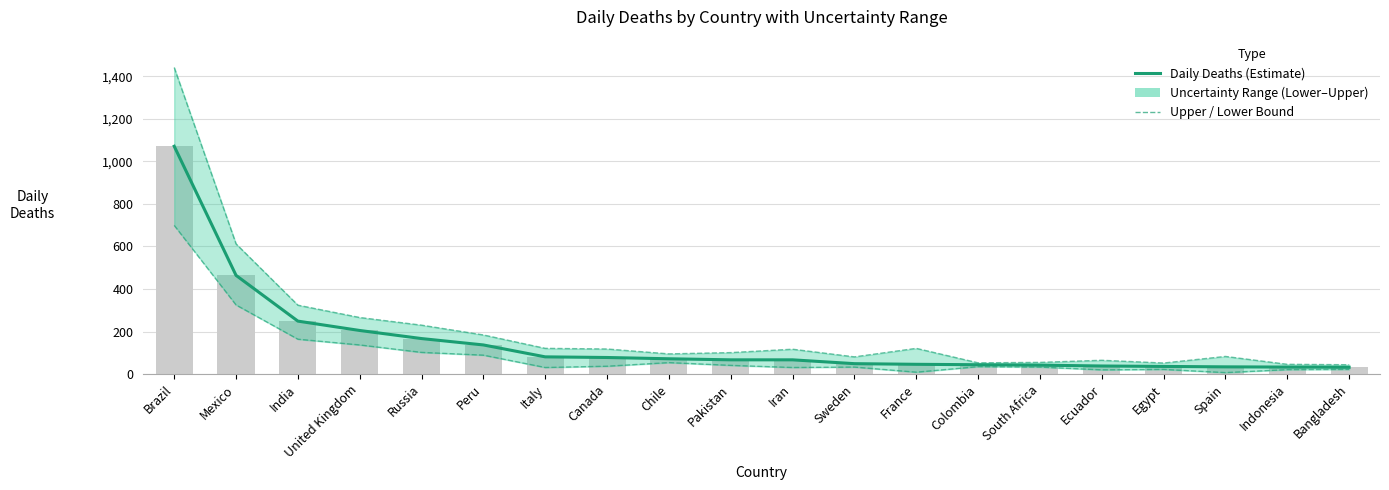

How many values in the Daily Deaths (Estimate) series exceed 67?

9